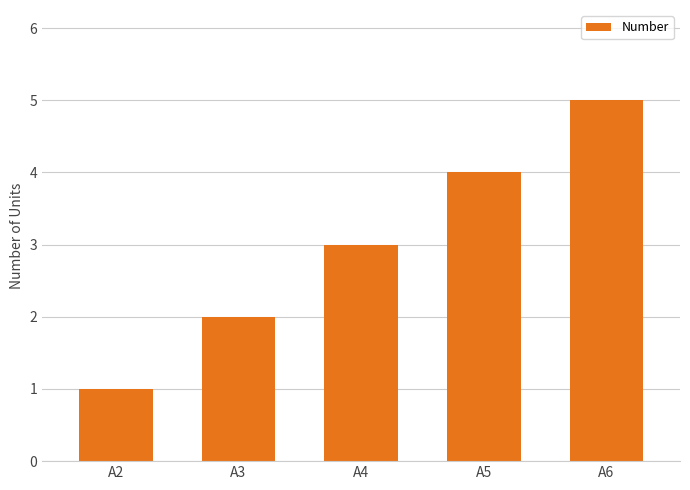

What is the value of the 3rd bar from the left?

3